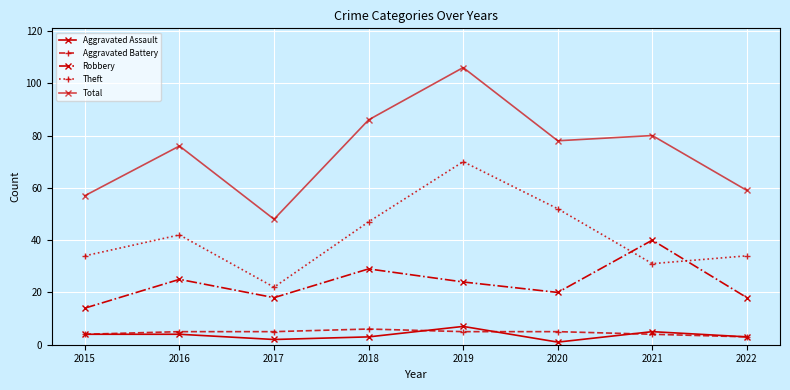

Reading left to right, what are all the values shown in this chart?

Aggravated Assault: 4	4	2	3	7	1	5	3
Aggravated Battery: 4	5	5	6	5	5	4	3
Robbery: 14	25	18	29	24	20	40	18
Theft: 34	42	22	47	70	52	31	34
Total: 57	76	48	86	106	78	80	59